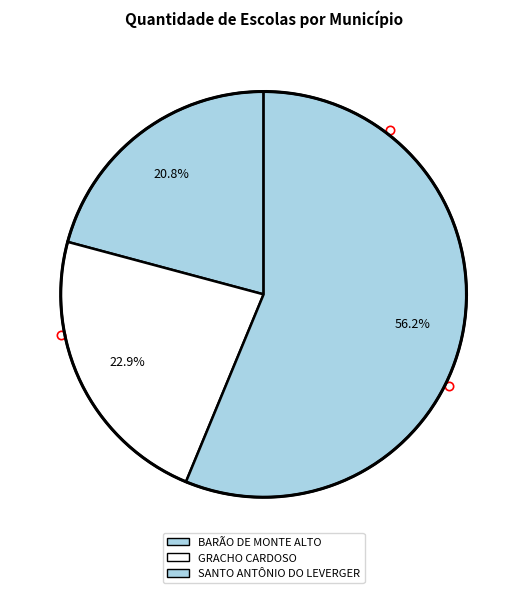

How many slices are in this pie chart?

3